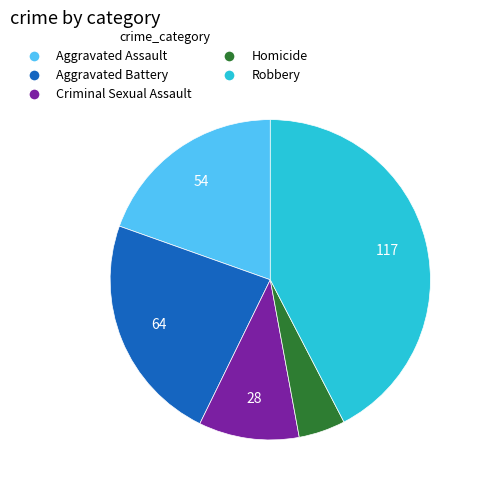

Which category has the biggest portion of the pie?

Robbery